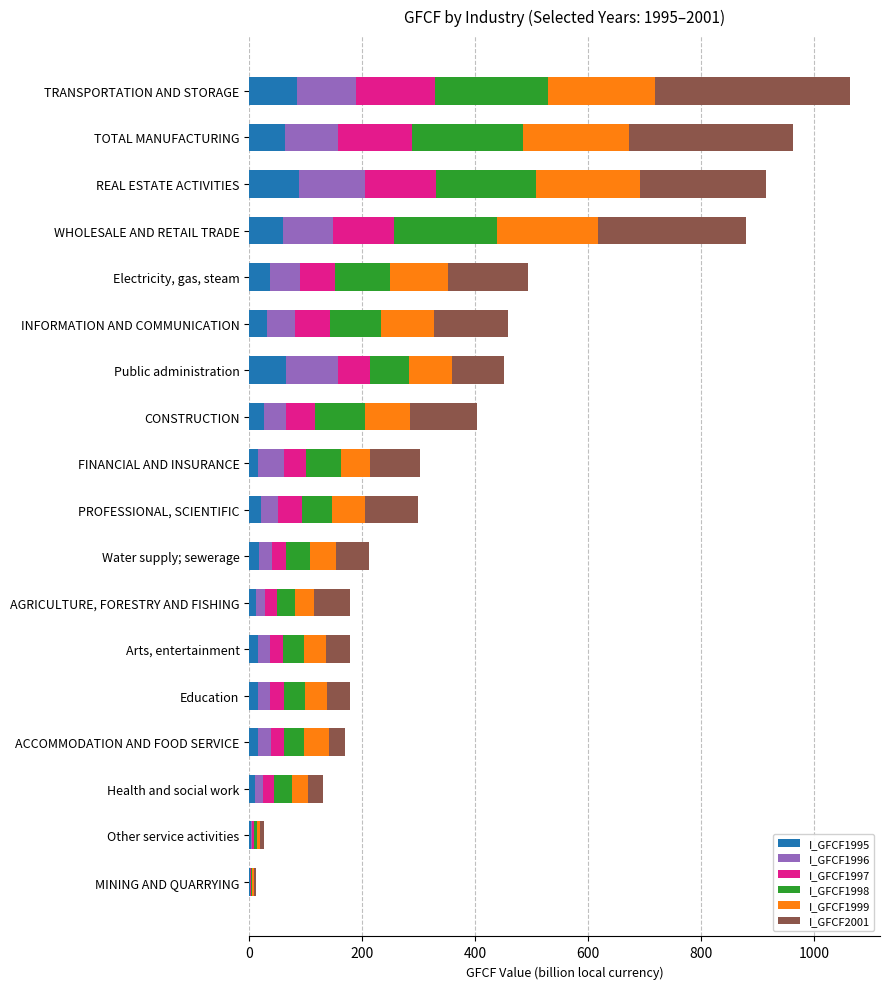

What is the total value across all series at INFORMATION AND COMMUNICATION?

458.4